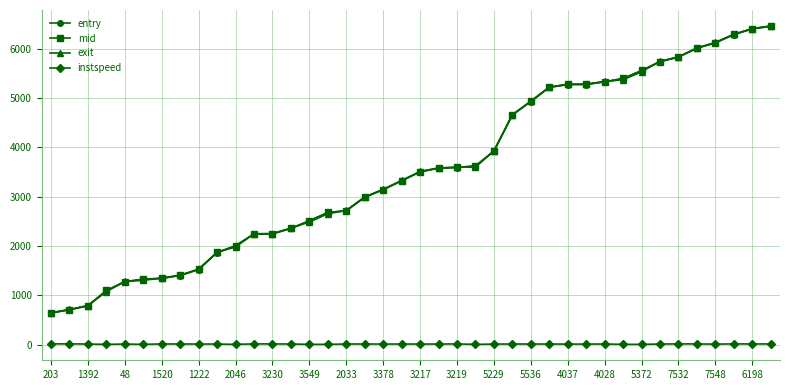

Which series has the largest range (max minus min)?

exit